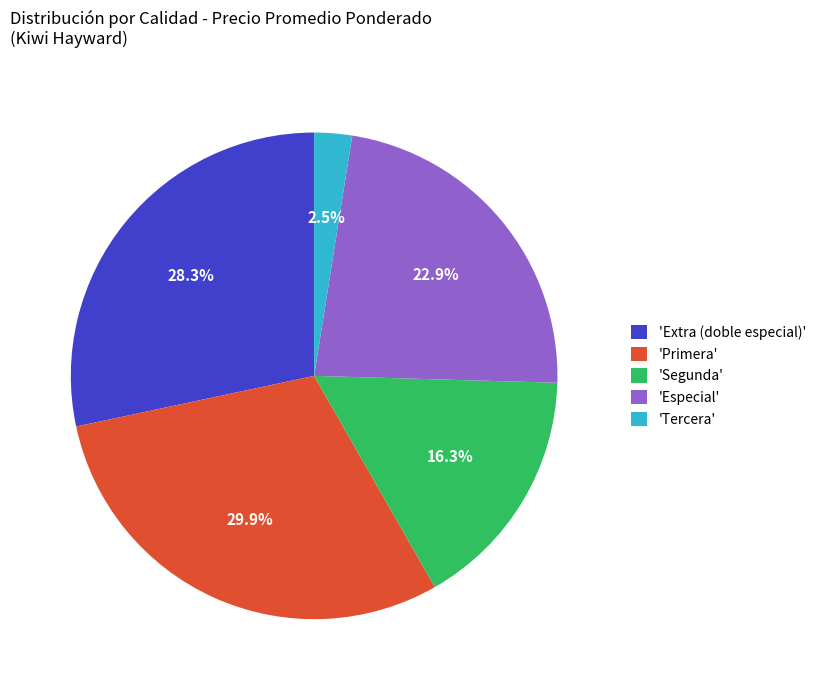

Rank the categories by value from highest to lowest.

'Primera', 'Extra (doble especial)', 'Especial', 'Segunda', 'Tercera'